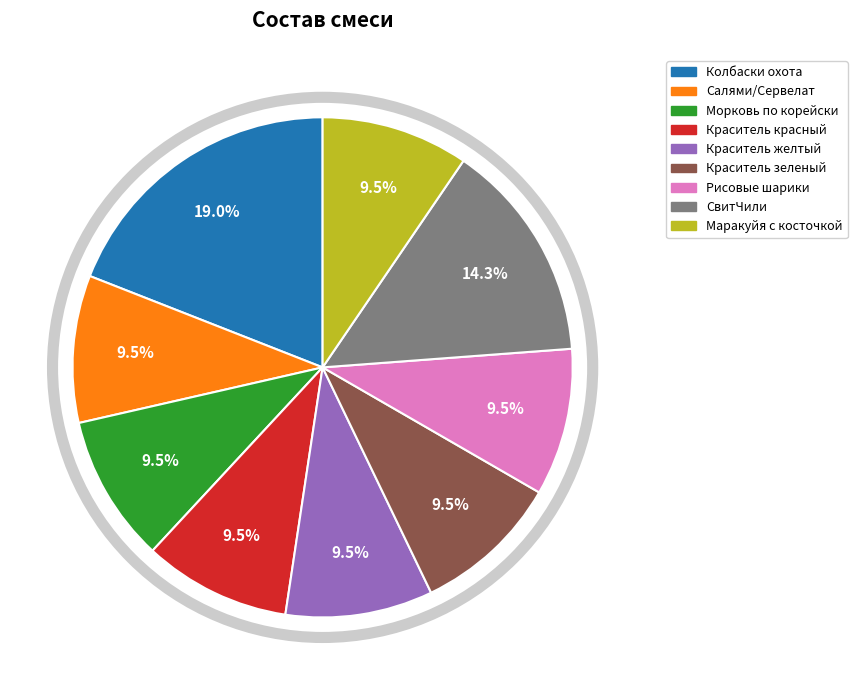

The Колбаски охота slice represents 19% of the pie. True or false?

True